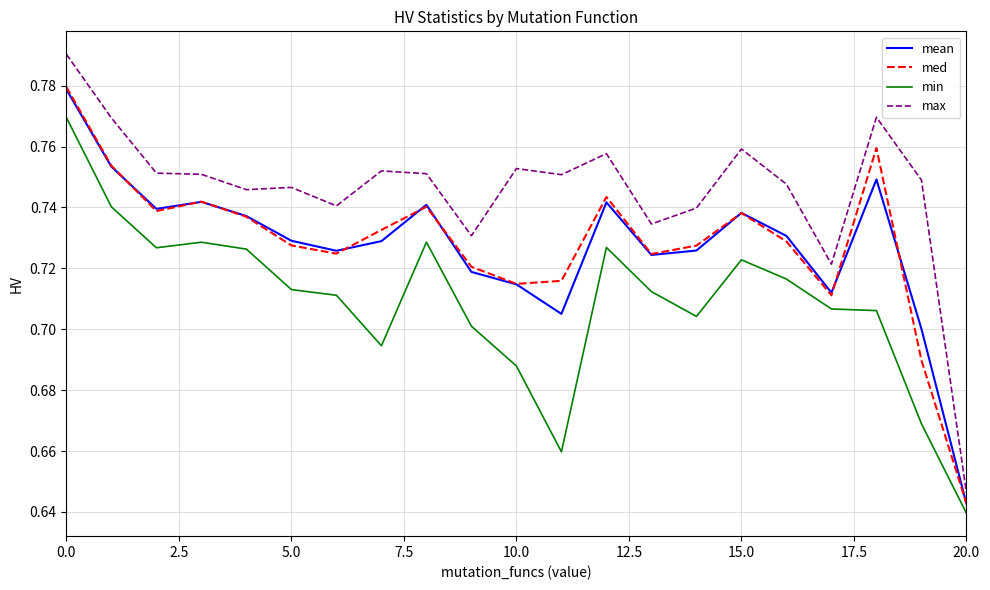

How many distinct data groups are displayed?

4